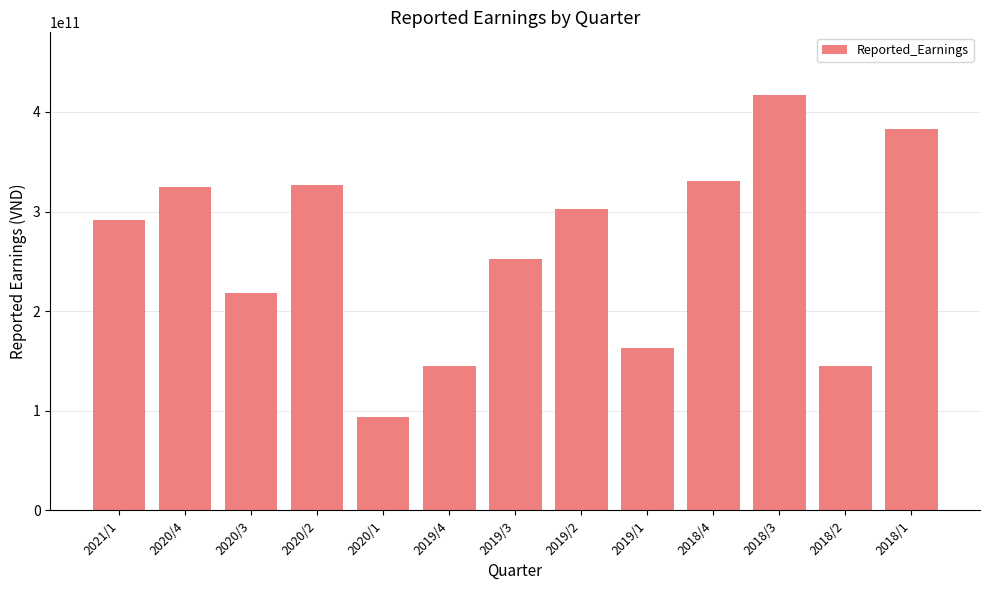

What position from the left is 2020/1?

5